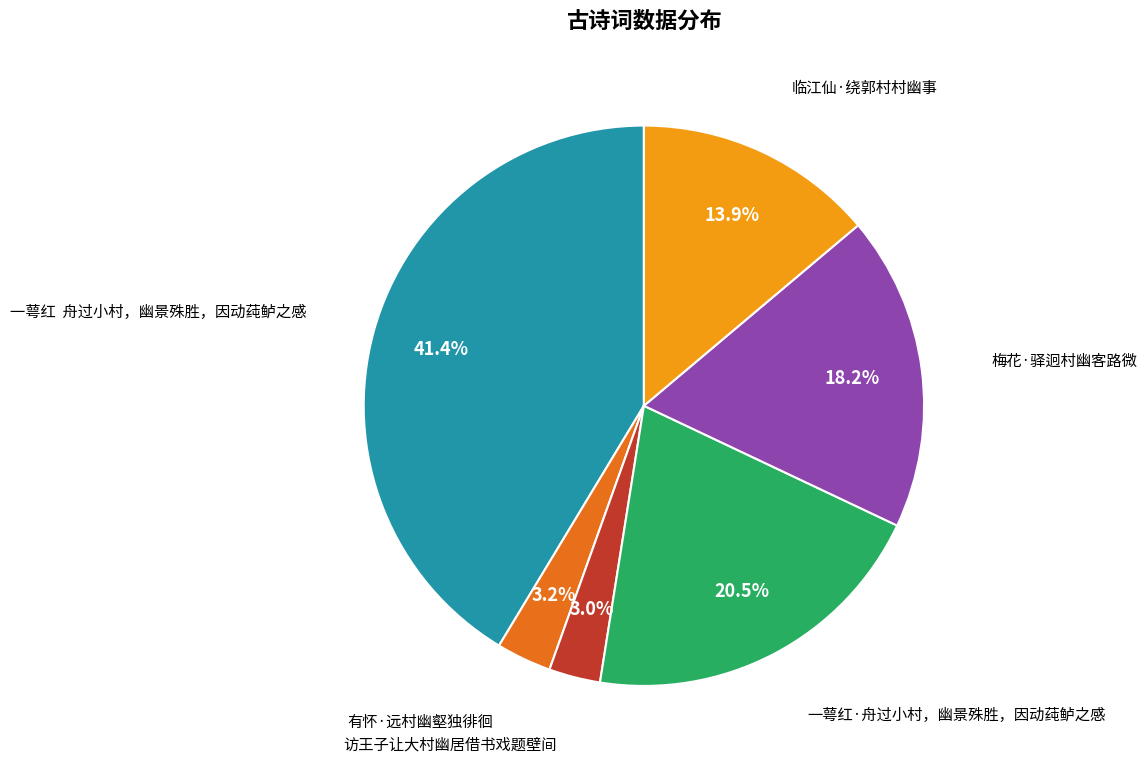

Count the number of slices in the pie.

6